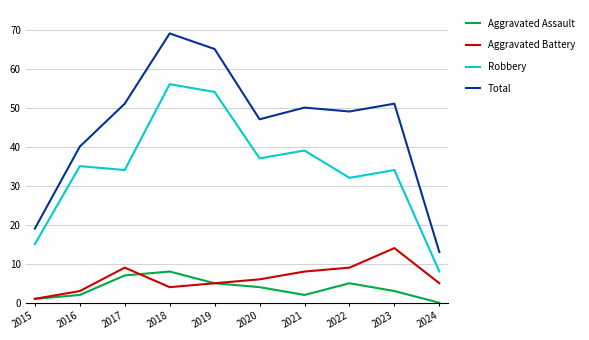

What are all the series names shown in the legend?

Aggravated Assault, Aggravated Battery, Robbery, Total